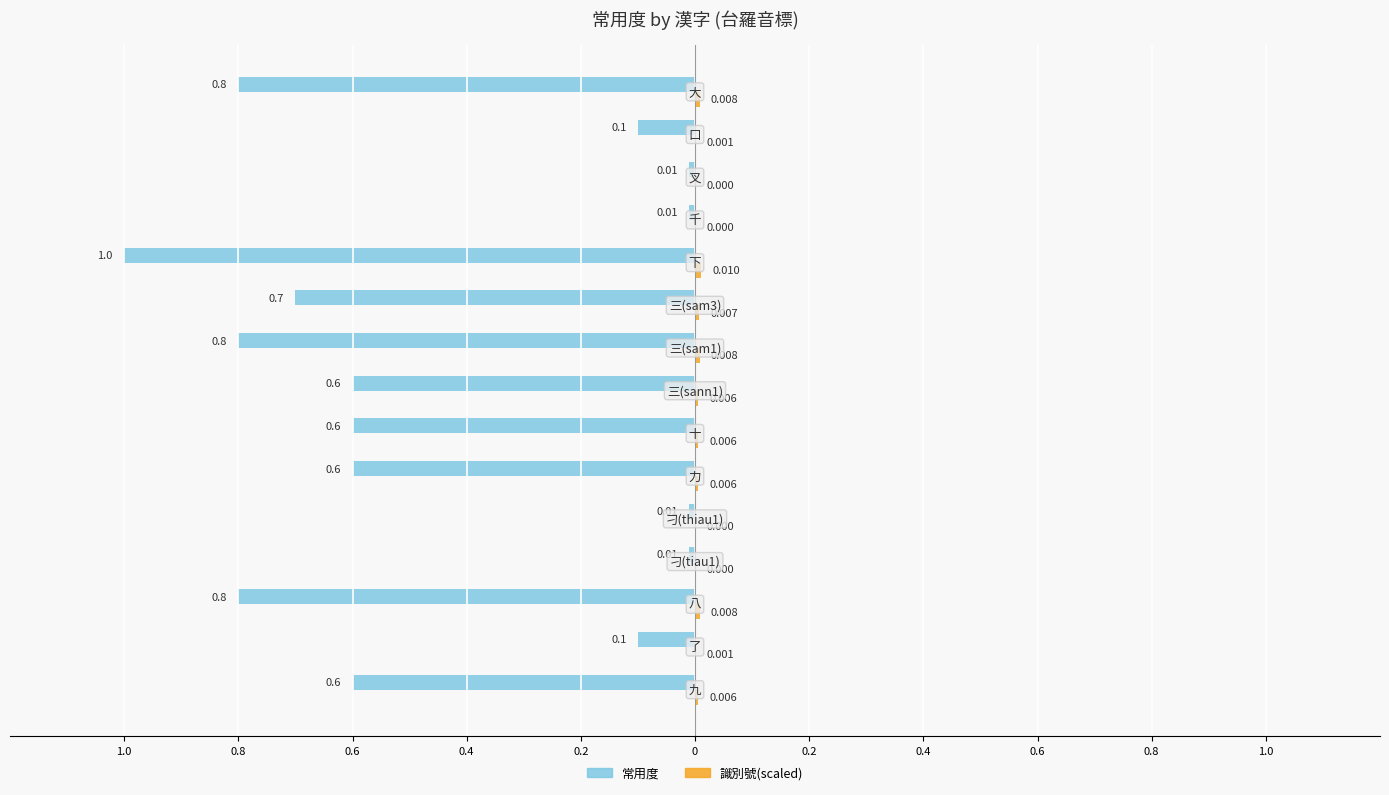

What are all the series names shown in the legend?

常用度, 識別號(scaled)